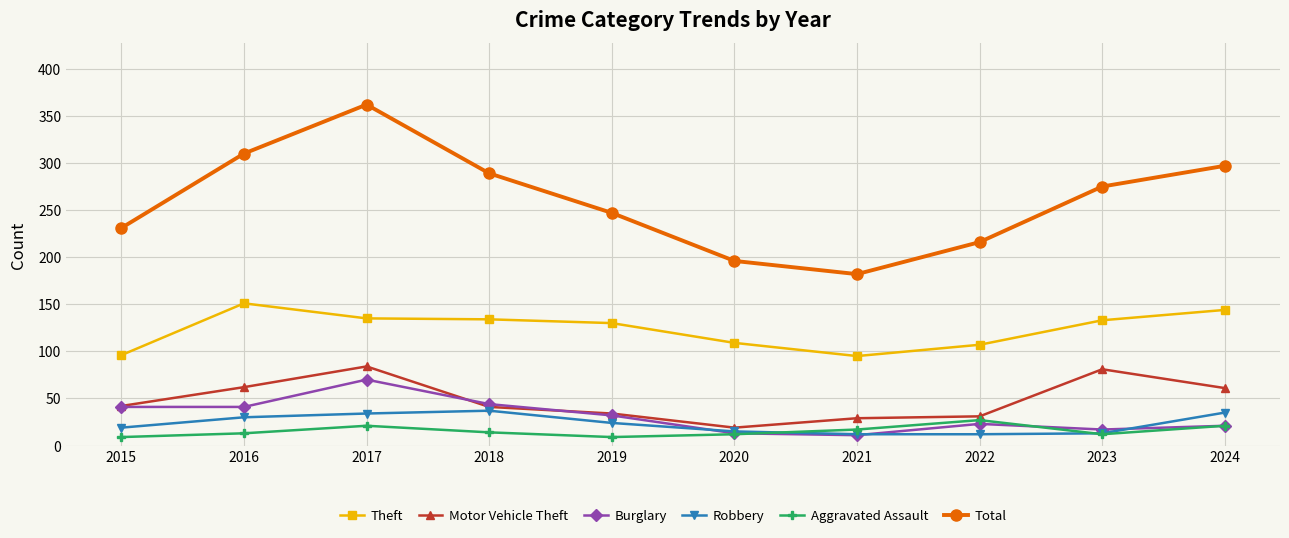

What value does the Total series have at 2019?

247